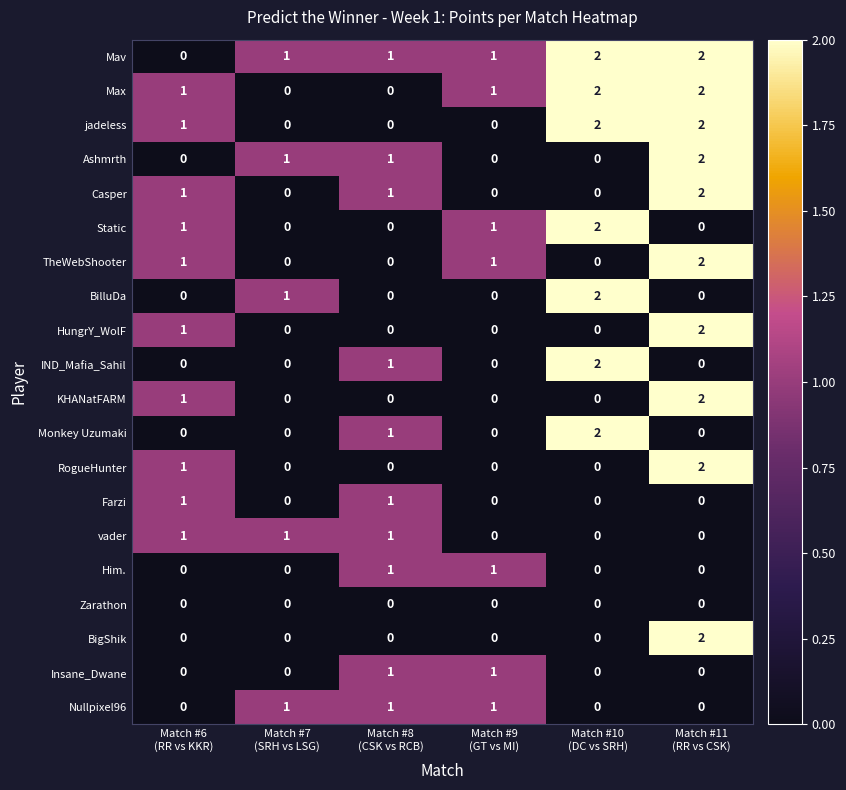

How many KHANatFARM values are between 0 and 1?

5